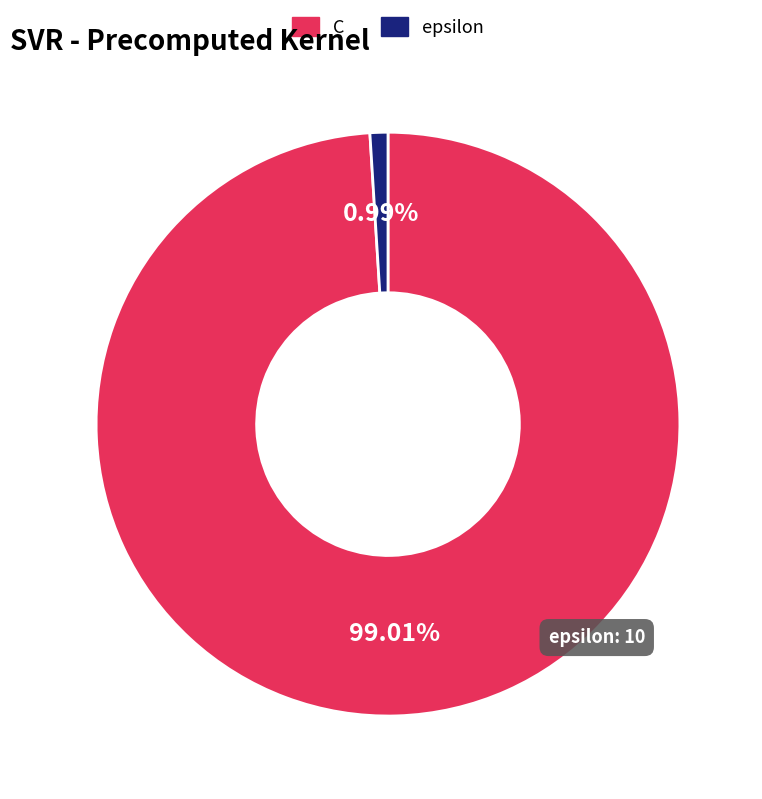

To the nearest percent, what percentage of the pie is epsilon?

1%